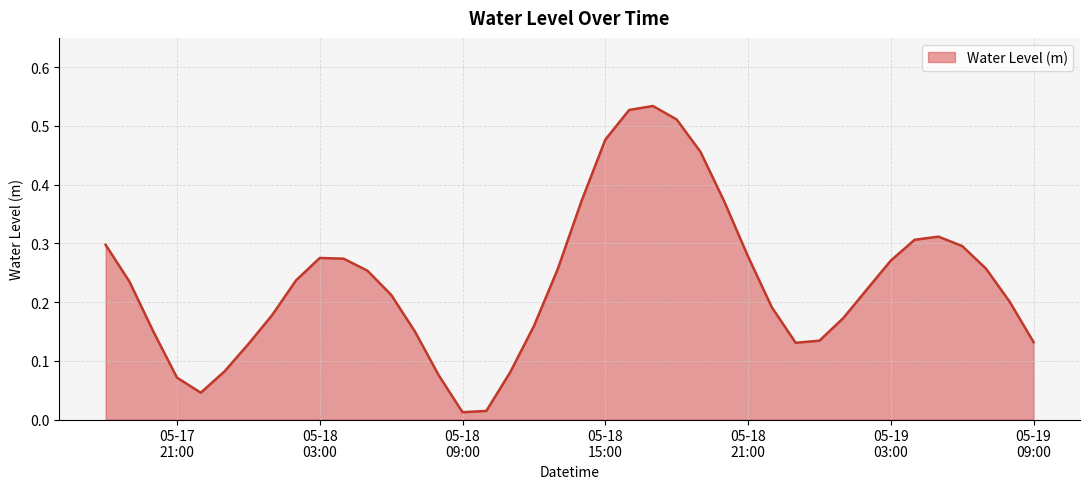

Reading left to right, transcribe all the data shown in this chart.

0.3	0.2	0.2	0.1	0.0	0.1	0.1	0.2	0.2	0.3	0.3	0.3	0.2	0.1	0.1	0.0	0.0	0.1	0.2	0.3	0.4	0.5	0.5	0.5	0.5	0.5	0.4	0.3	0.2	0.1	0.1	0.2	0.2	0.3	0.3	0.3	0.3	0.3	0.2	0.1